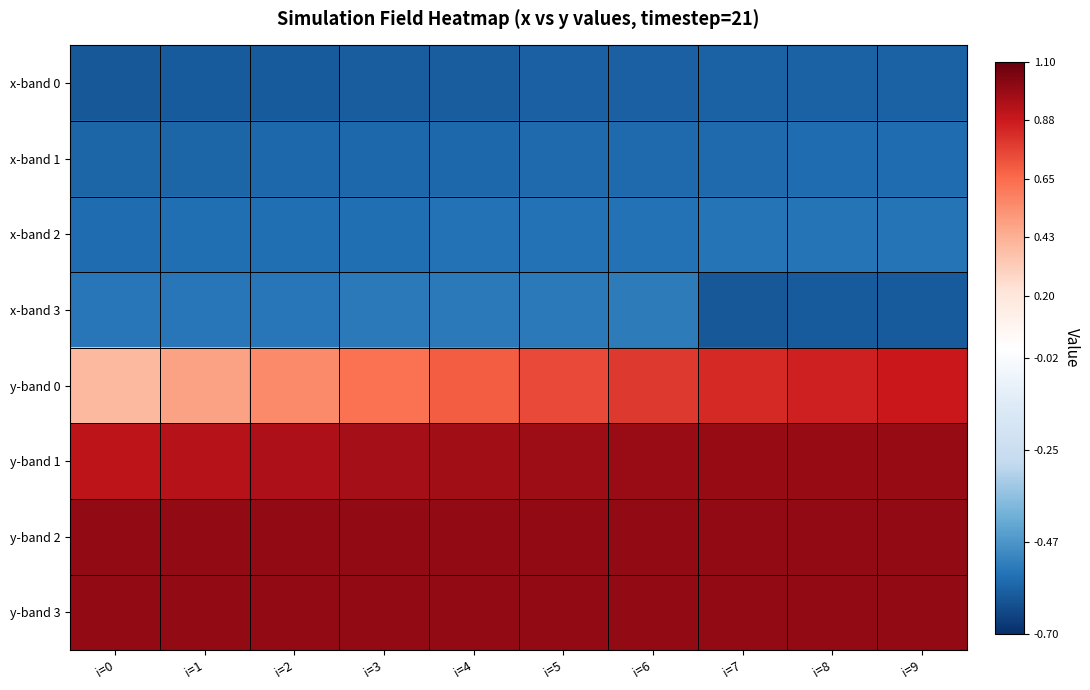

Reading left to right, extract all data points from this chart.

x-band 0: i=0=-0.6	i=1=-0.6	i=2=-0.6	i=3=-0.6	i=4=-0.6	i=5=-0.6	i=6=-0.6	i=7=-0.6	i=8=-0.6	i=9=-0.6
x-band 1: i=0=-0.6	i=1=-0.6	i=2=-0.6	i=3=-0.6	i=4=-0.6	i=5=-0.6	i=6=-0.6	i=7=-0.6	i=8=-0.6	i=9=-0.6
x-band 2: i=0=-0.6	i=1=-0.6	i=2=-0.6	i=3=-0.6	i=4=-0.6	i=5=-0.6	i=6=-0.6	i=7=-0.6	i=8=-0.5	i=9=-0.5
x-band 3: i=0=-0.5	i=1=-0.5	i=2=-0.5	i=3=-0.5	i=4=-0.5	i=5=-0.5	i=6=-0.5	i=7=-0.6	i=8=-0.6	i=9=-0.6
y-band 0: i=0=0.4	i=1=0.5	i=2=0.6	i=3=0.6	i=4=0.7	i=5=0.7	i=6=0.8	i=7=0.8	i=8=0.9	i=9=0.9
y-band 1: i=0=0.9	i=1=0.9	i=2=0.9	i=3=1.0	i=4=1.0	i=5=1.0	i=6=1.0	i=7=1.0	i=8=1.0	i=9=1.0
y-band 2: i=0=1.0	i=1=1.0	i=2=1.0	i=3=1.0	i=4=1.0	i=5=1.0	i=6=1.0	i=7=1.0	i=8=1.0	i=9=1.0
y-band 3: i=0=1.0	i=1=1.0	i=2=1.0	i=3=1.0	i=4=1.0	i=5=1.0	i=6=1.0	i=7=1.0	i=8=1.0	i=9=1.0